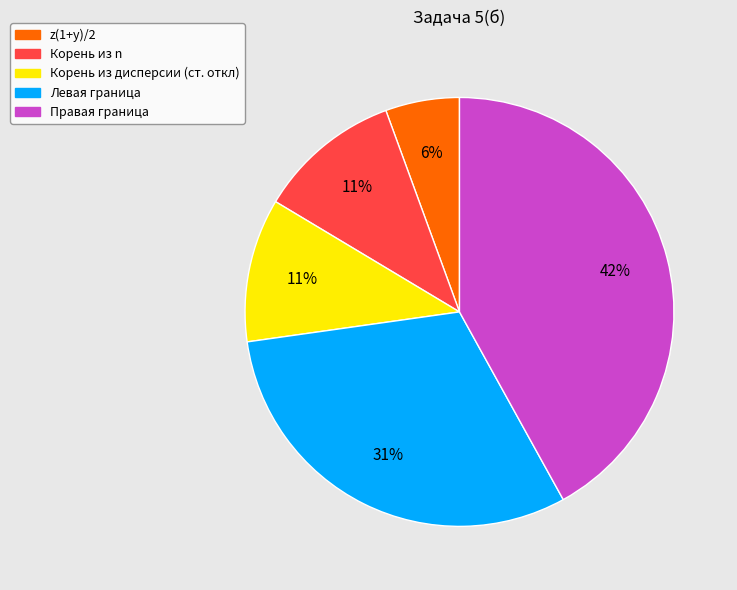

Is there any slice that represents more than half of the pie?

No